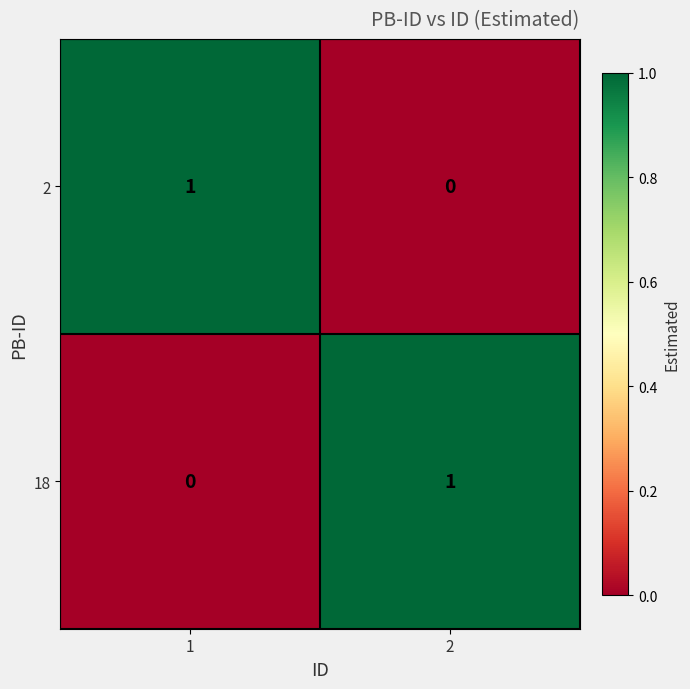

Rank the categories by 18 value from highest to lowest.

2, 1